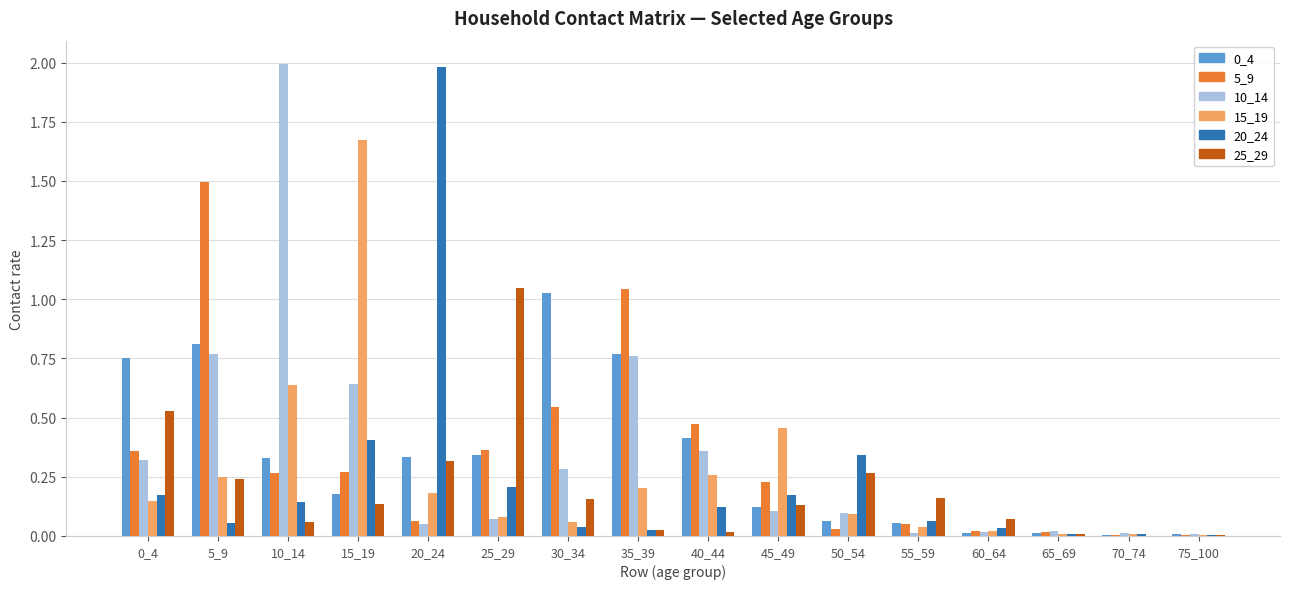

Does the chart contain stacked bars?

No